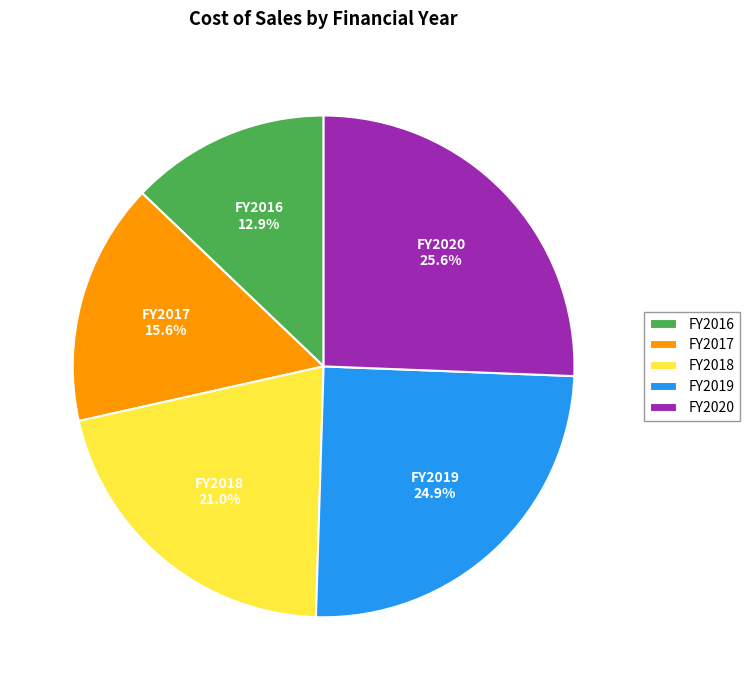

What percentage is NOT represented by FY2017?

84.4%